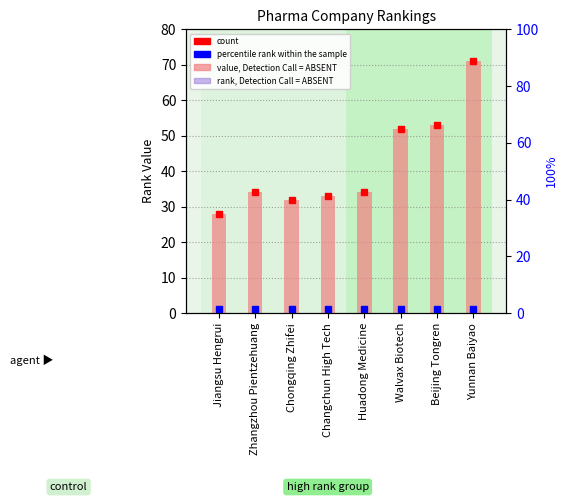

How many data points does each series have?

8